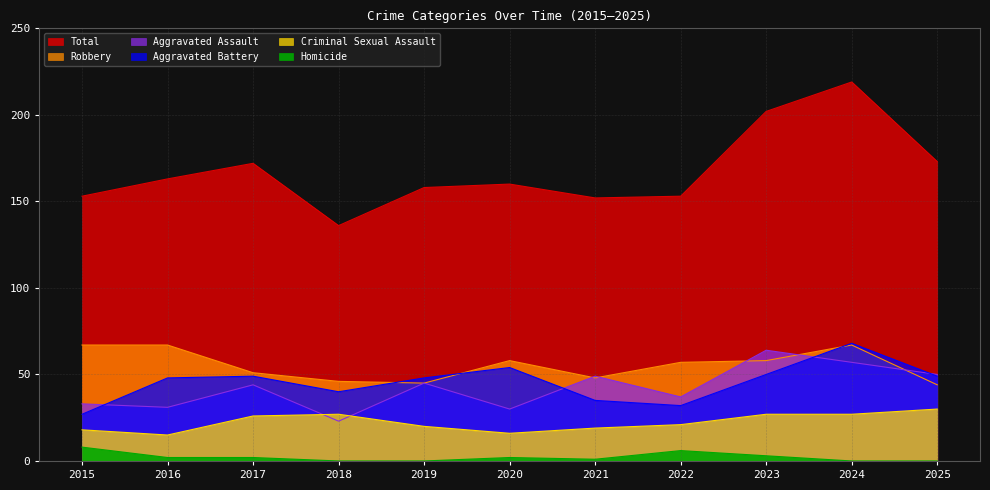

What is the maximum value for Aggravated Battery?

68